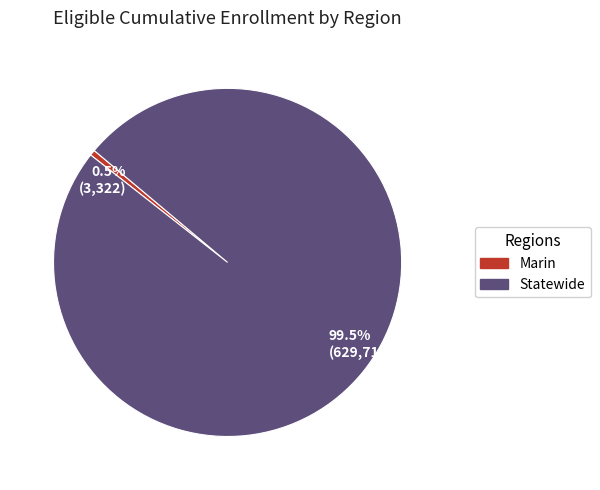

Count the number of slices in the pie.

2